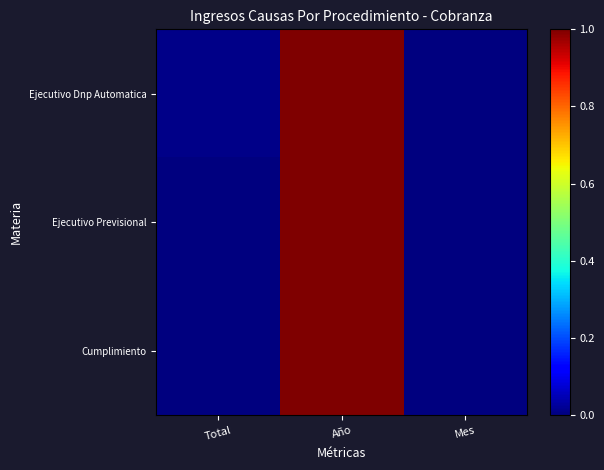

Reading left to right, transcribe all the data shown in this chart.

Ejecutivo Dnp Automatica: Total=0.0	Año=1.0	Mes=0.0
Ejecutivo Previsional: Total=0.0	Año=1.0	Mes=0.0
Cumplimiento: Total=0.0	Año=1.0	Mes=0.0